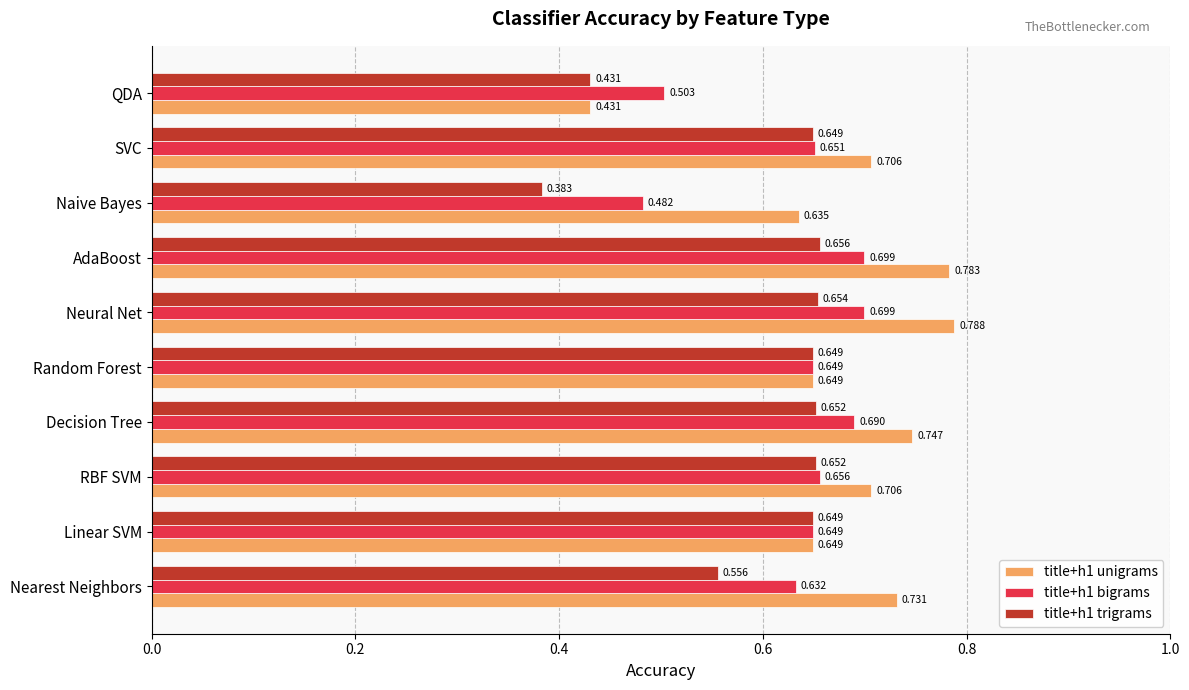

Rank the series by their average value, from lowest to highest.

title+h1 trigrams, title+h1 bigrams, title+h1 unigrams